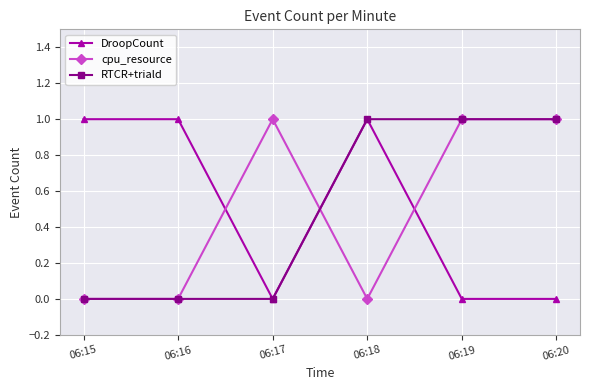

Is the value of DroopCount at 06:20 greater than the value of RTCR+triald at 06:19?

No